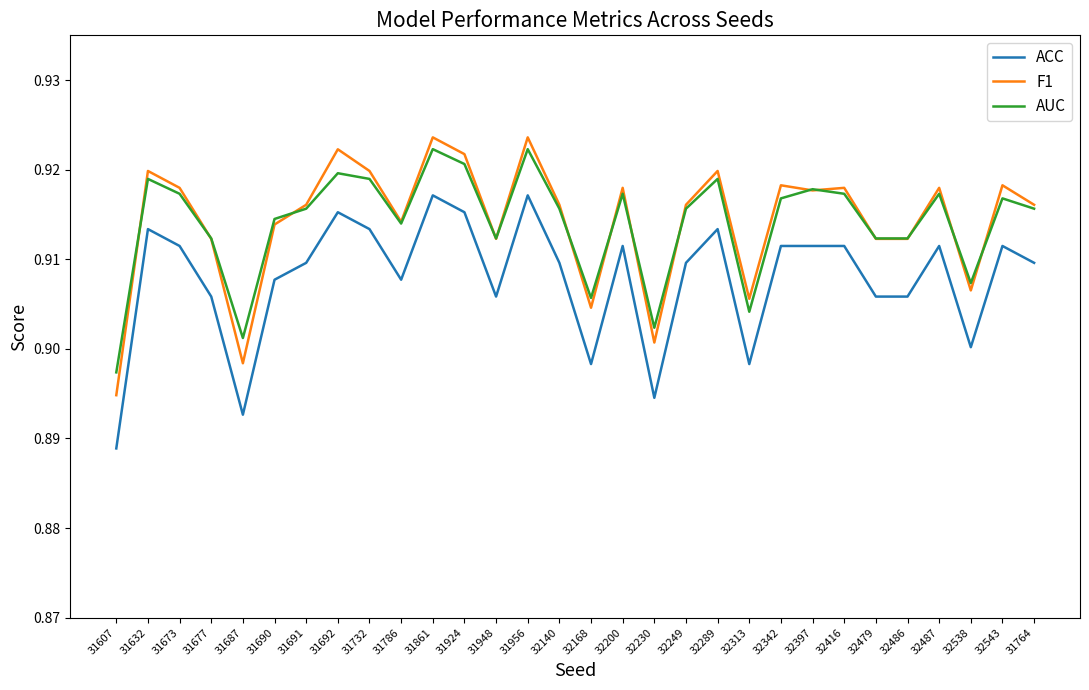

List the series in order of their peak value, highest first.

F1, AUC, ACC